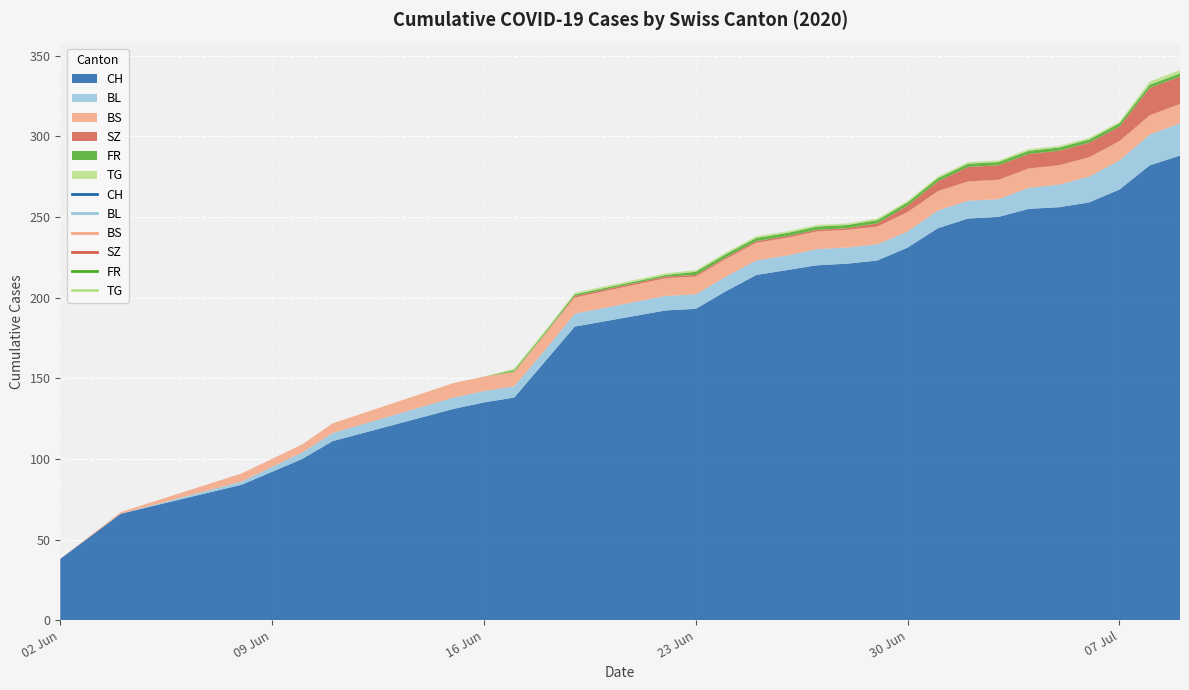

What is the difference between the highest and lowest values at 11?

192